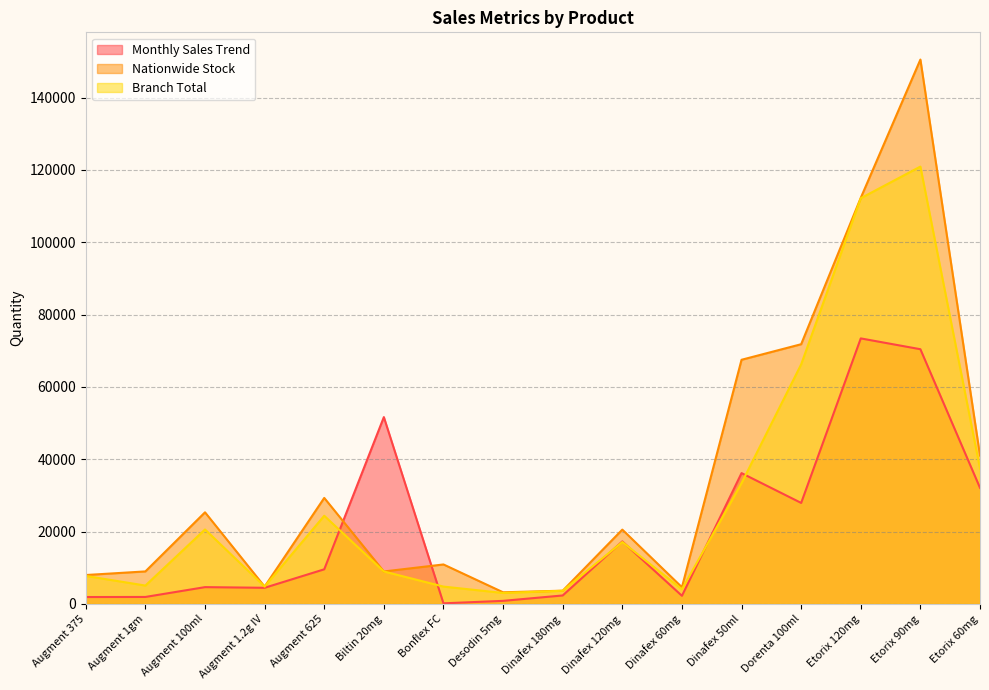

Where is the first local maximum for Monthly Sales Trend?

Augment 100ml